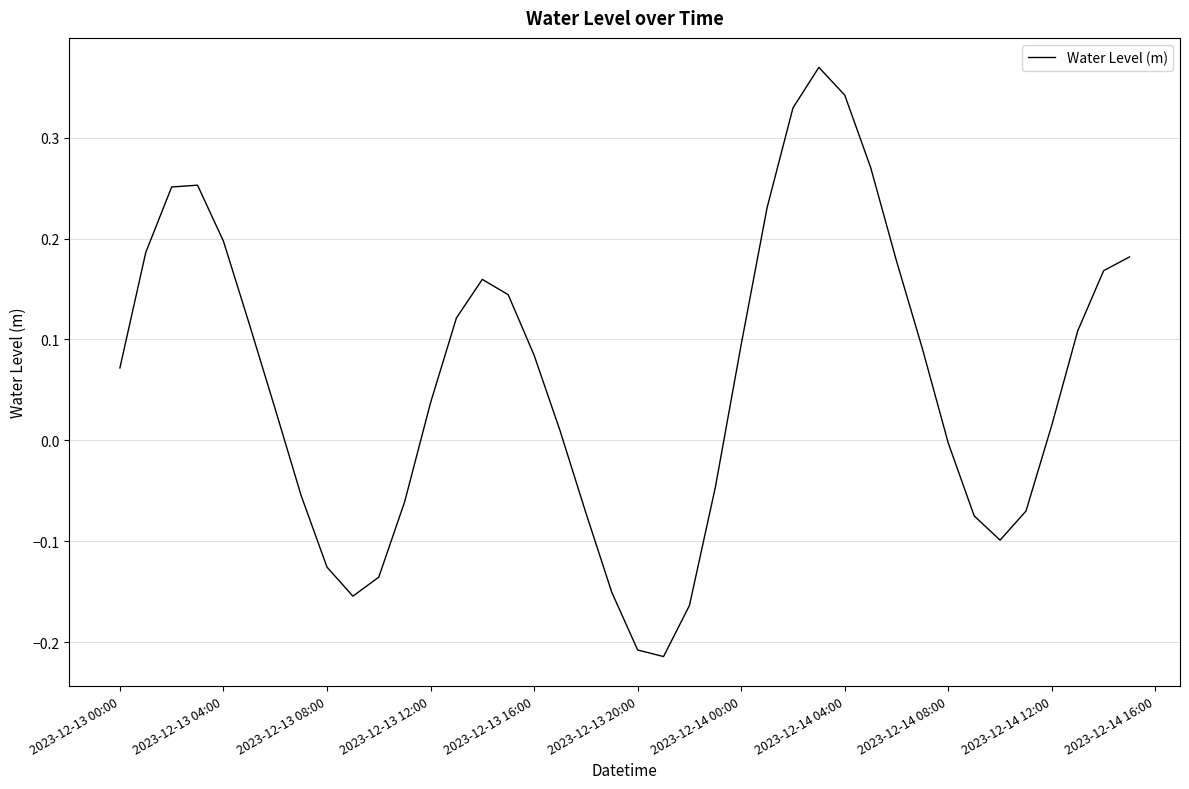

What is the difference between the maximum and minimum values?

0.6